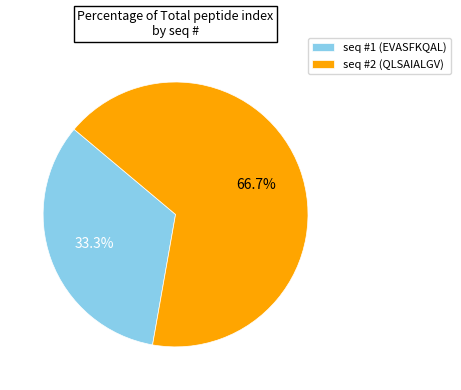

How much of the chart is everything except seq #1 (EVASFKQAL)?

66.7%